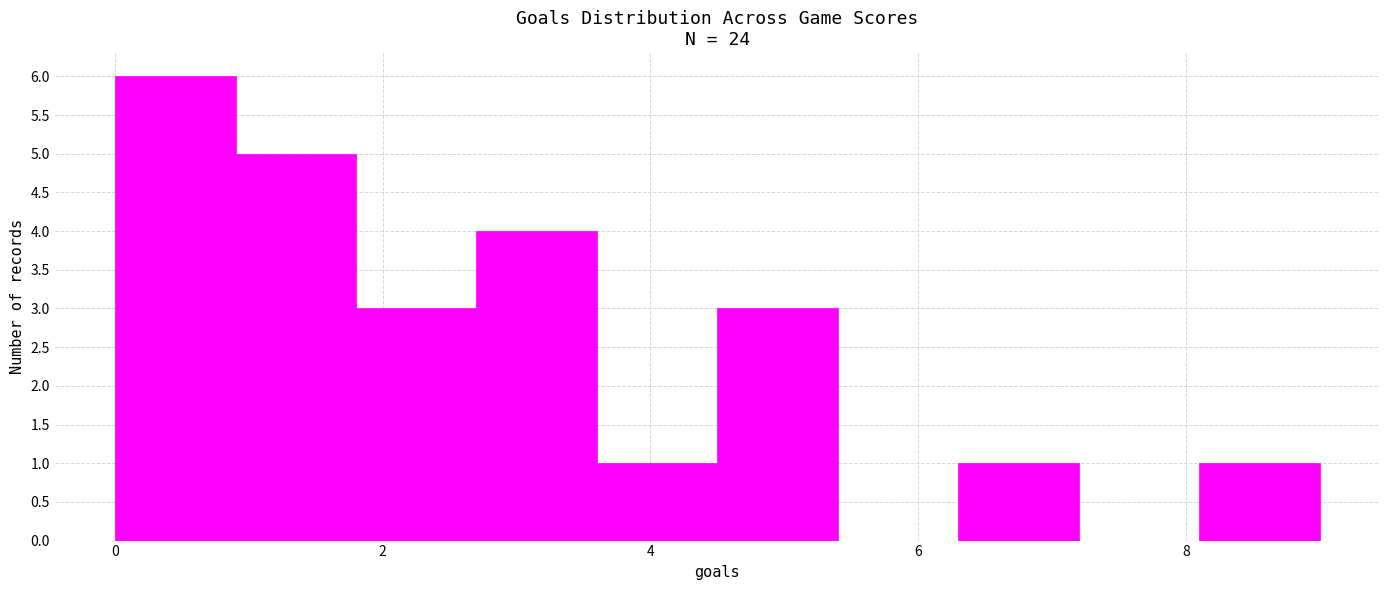

Which range on the x-axis has the tallest bar?

0.0 to 0.9